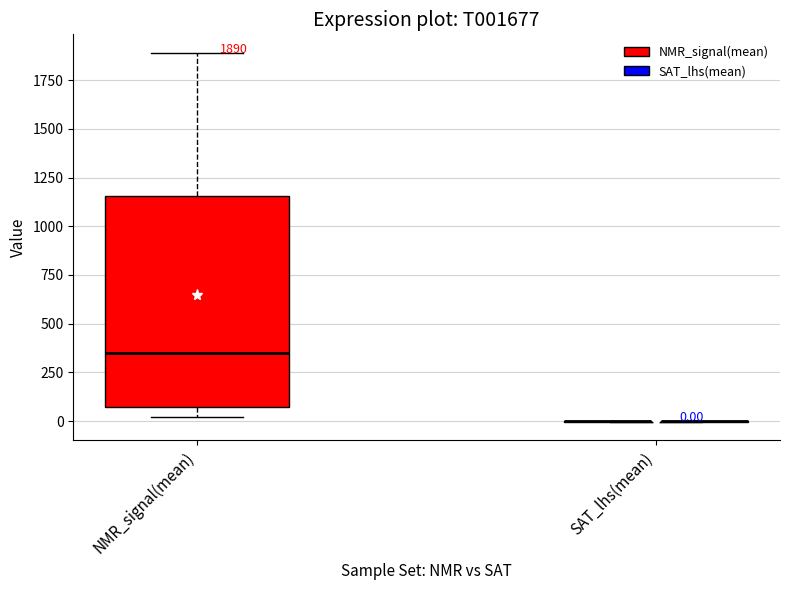

Which box is the tallest, from its lower edge to its upper edge?

NMR_signal(mean)